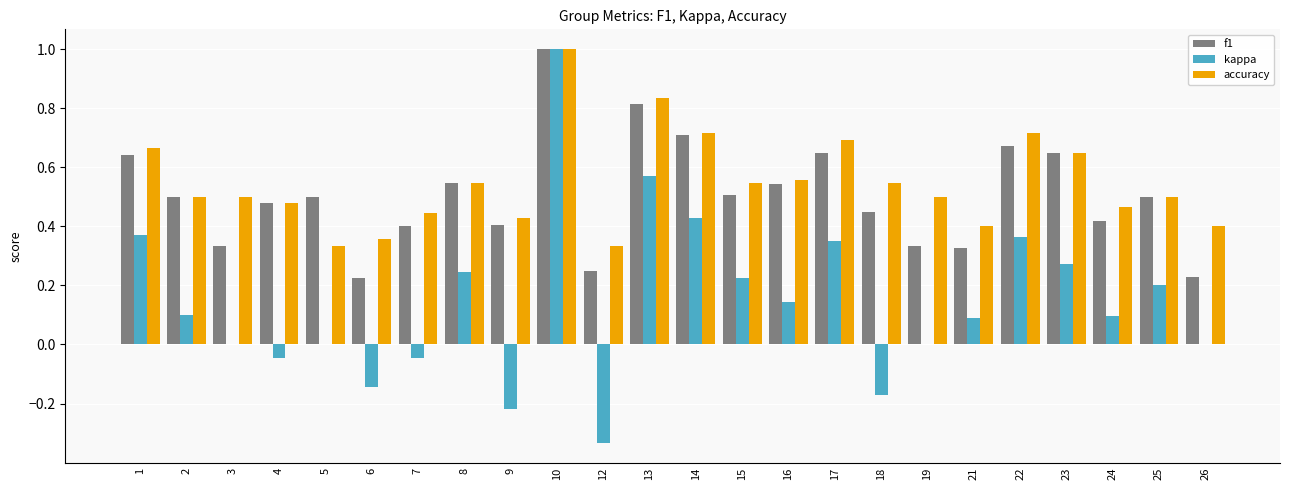

How many series are shown in this chart?

3